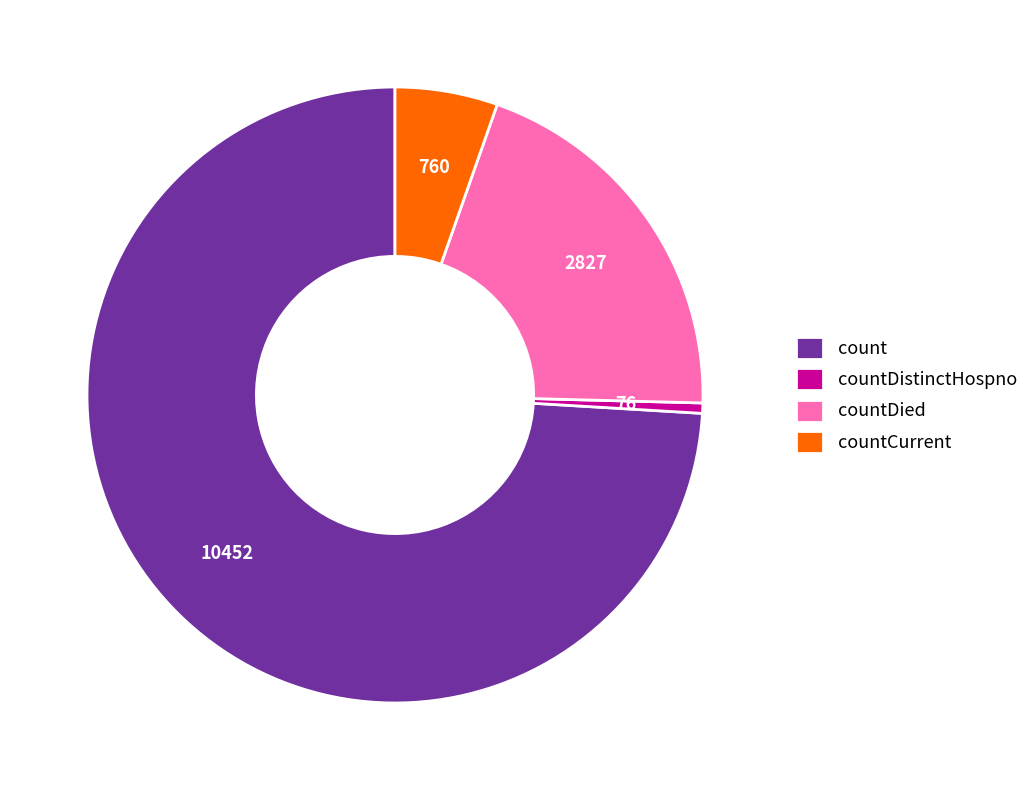

Does any single category account for the majority?

Yes